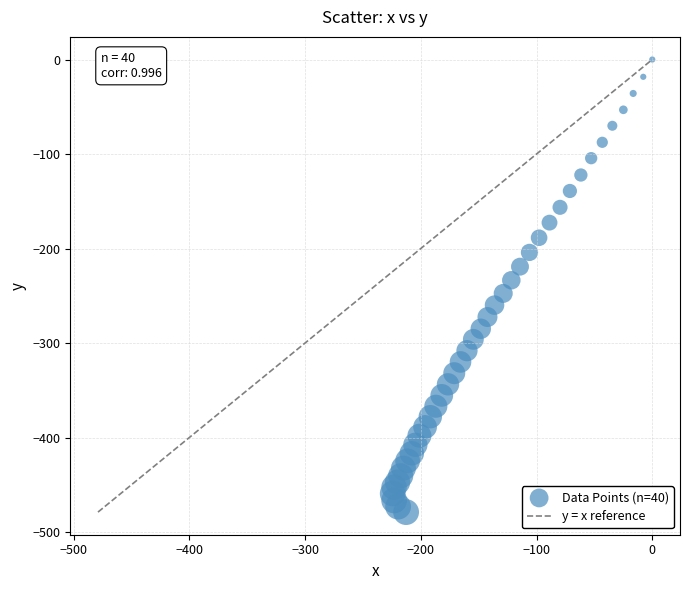

What is the range of X values (max minus min)?

224.3